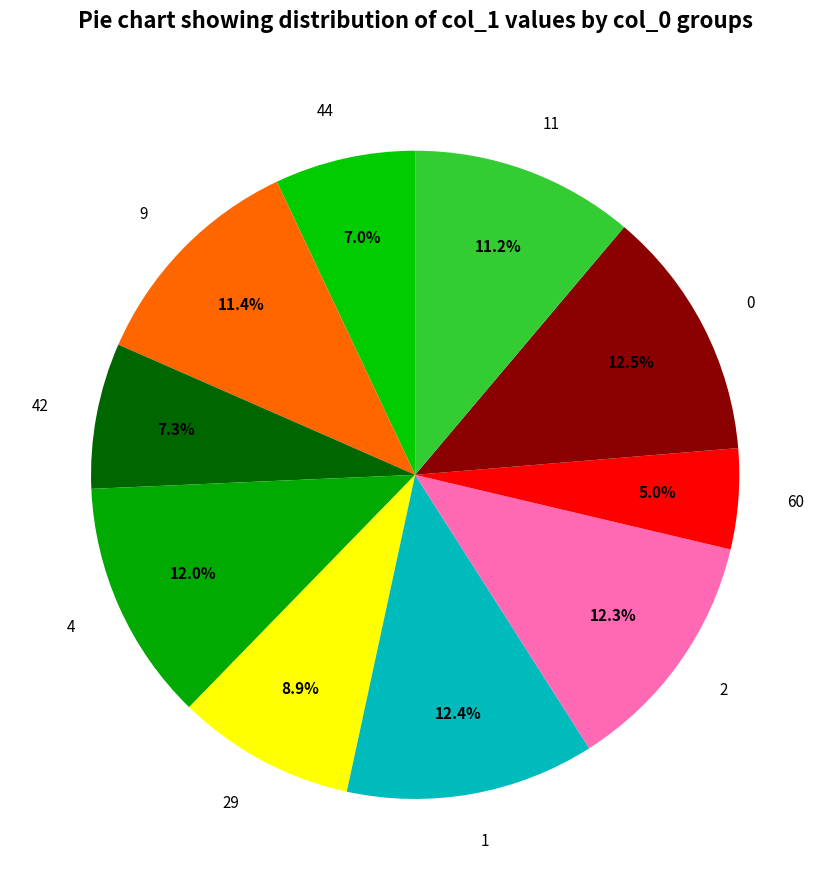

How many segments does this pie chart have?

10